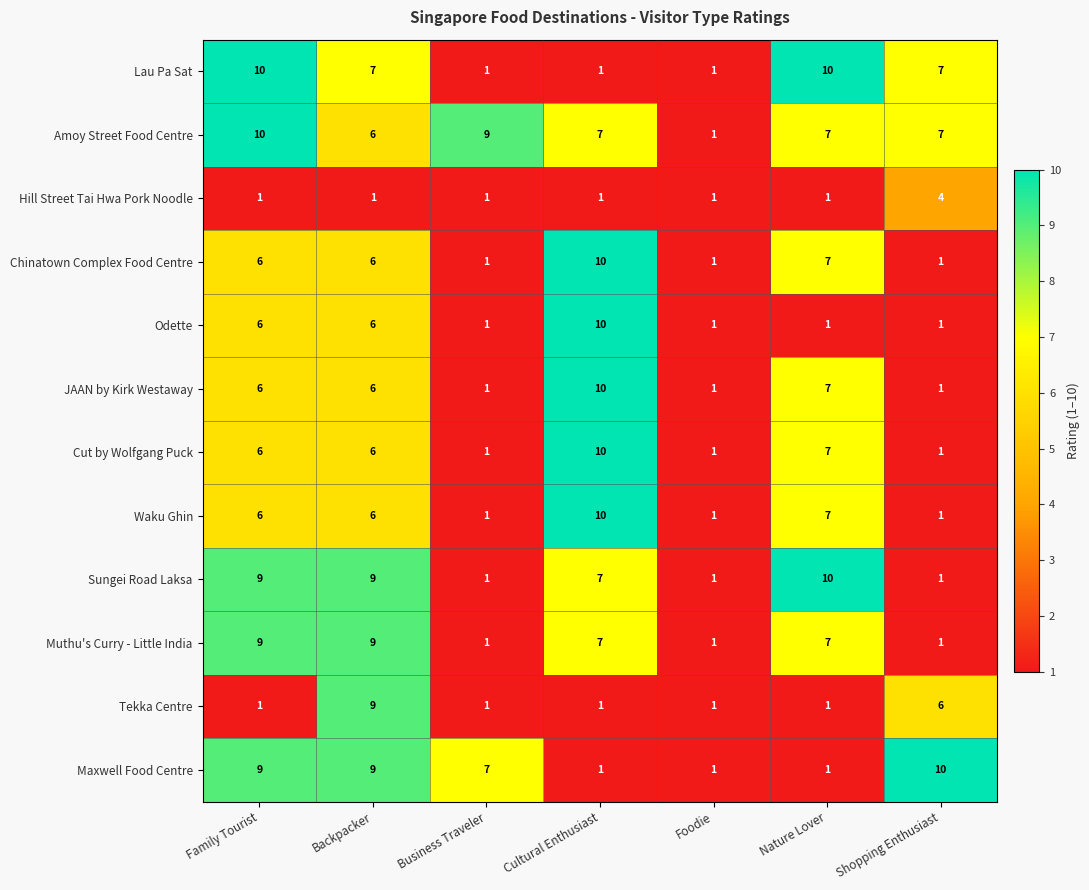

What is the approximate value of Maxwell Food Centre at Backpacker?

9